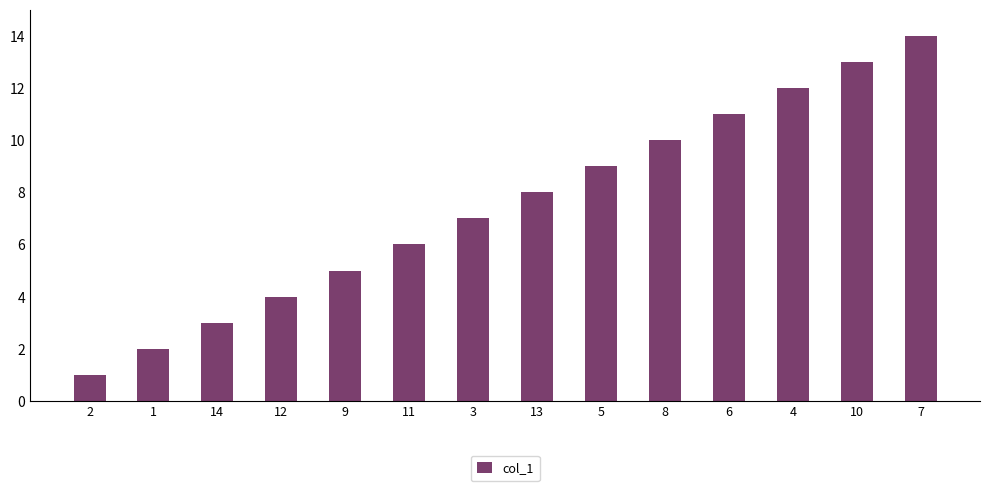

Rank the categories by value from highest to lowest.

7, 10, 4, 6, 8, 5, 13, 3, 11, 9, 12, 14, 1, 2